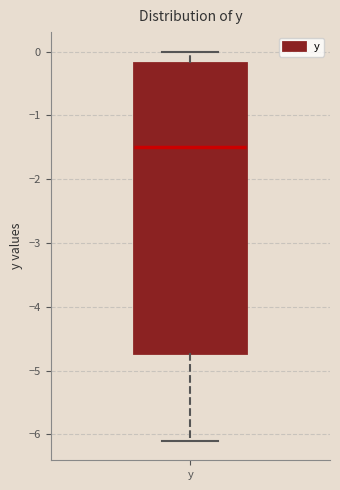

Read this box plot against the y-axis: the position of the median line, the range covered by the box, and the ends of both whiskers. The values are not printed on the chart, so give them approximately, as read against the axis.

median -1.5, box -4.7 to -0.2, whiskers -6.1 to 0.0